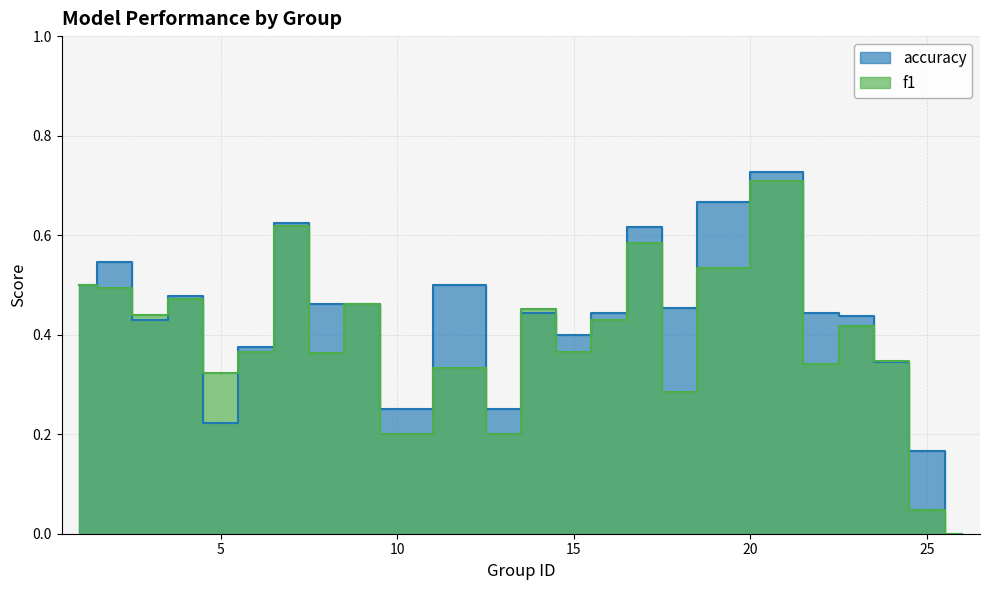

Which has a higher value, 12 or 5?

12